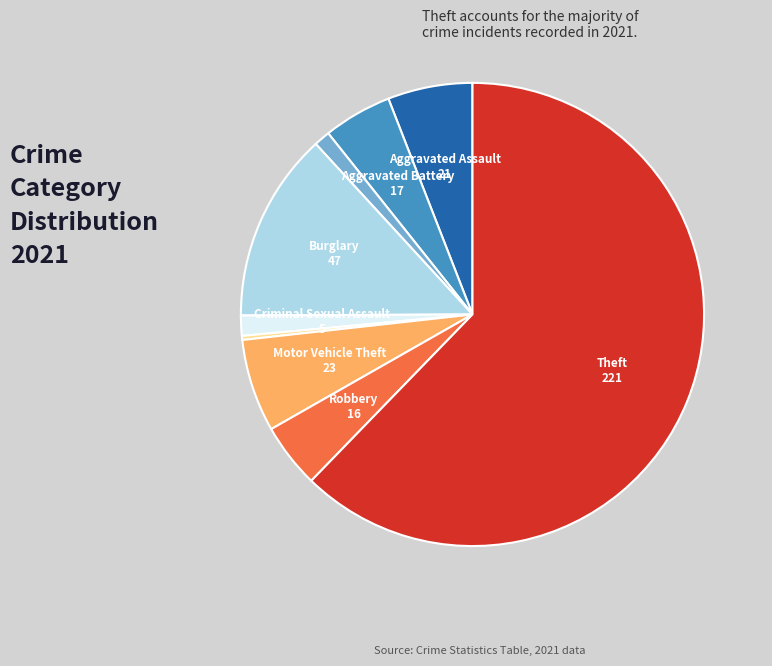

Rank the categories by value from highest to lowest.

Theft, Burglary, Motor Vehicle Theft, Aggravated Assault, Aggravated Battery, Robbery, Criminal Sexual Assault, Arson, Homicide